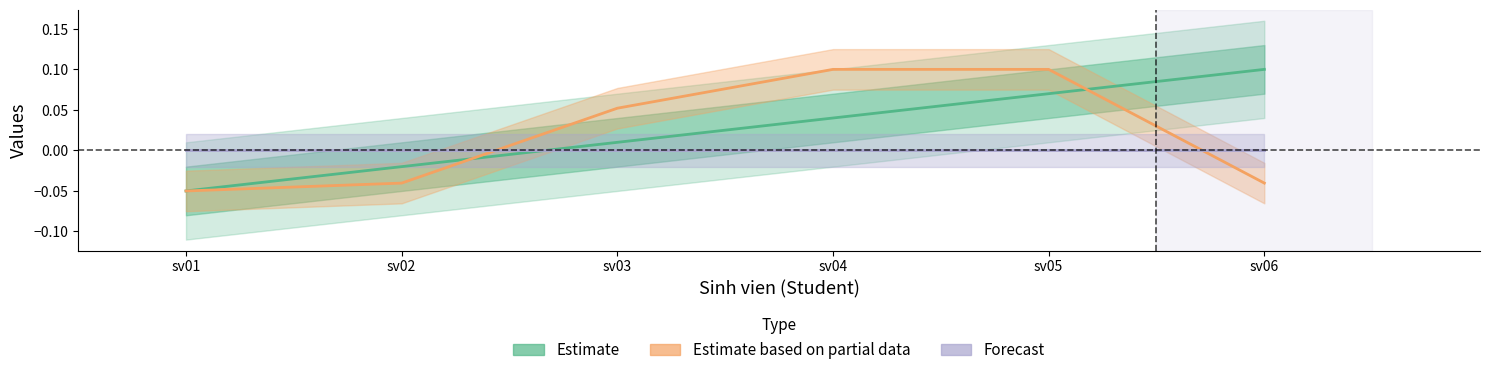

What is the spread (max minus min) of values at sv03?

0.1